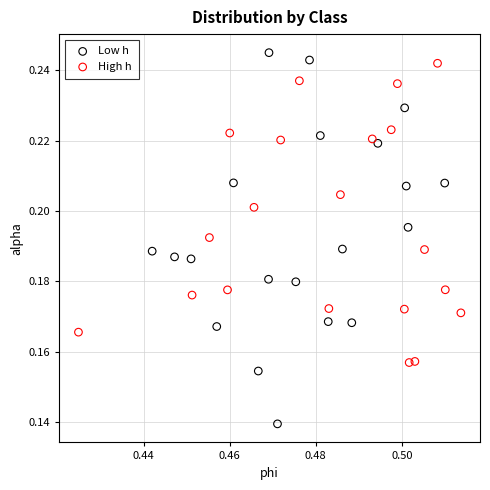

Which series has the largest Y range (max minus min)?

Low h